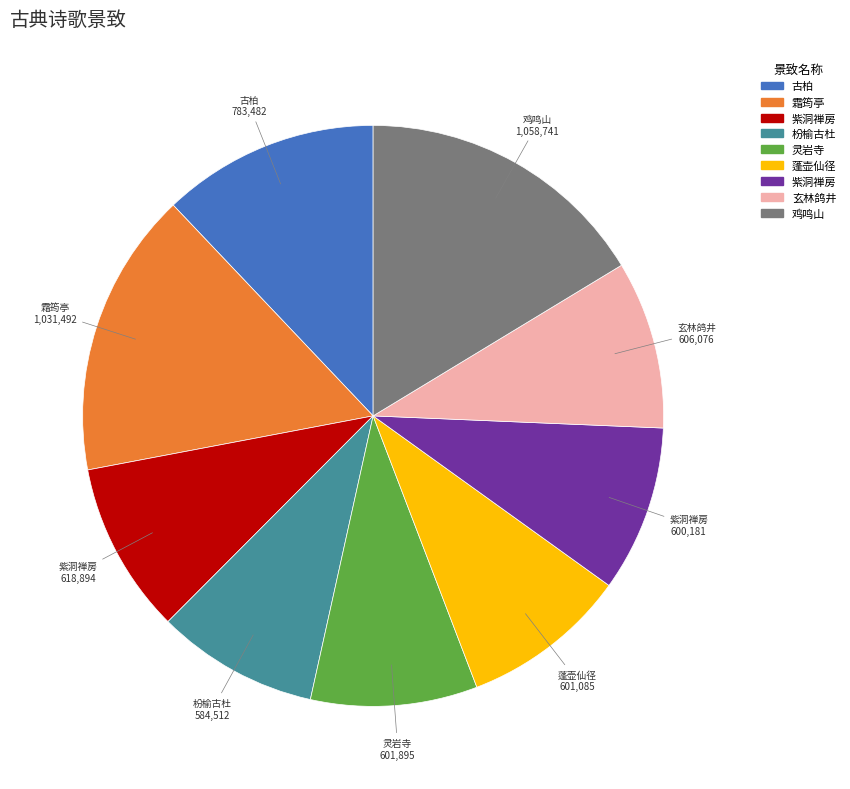

Is there any slice that represents more than half of the pie?

No